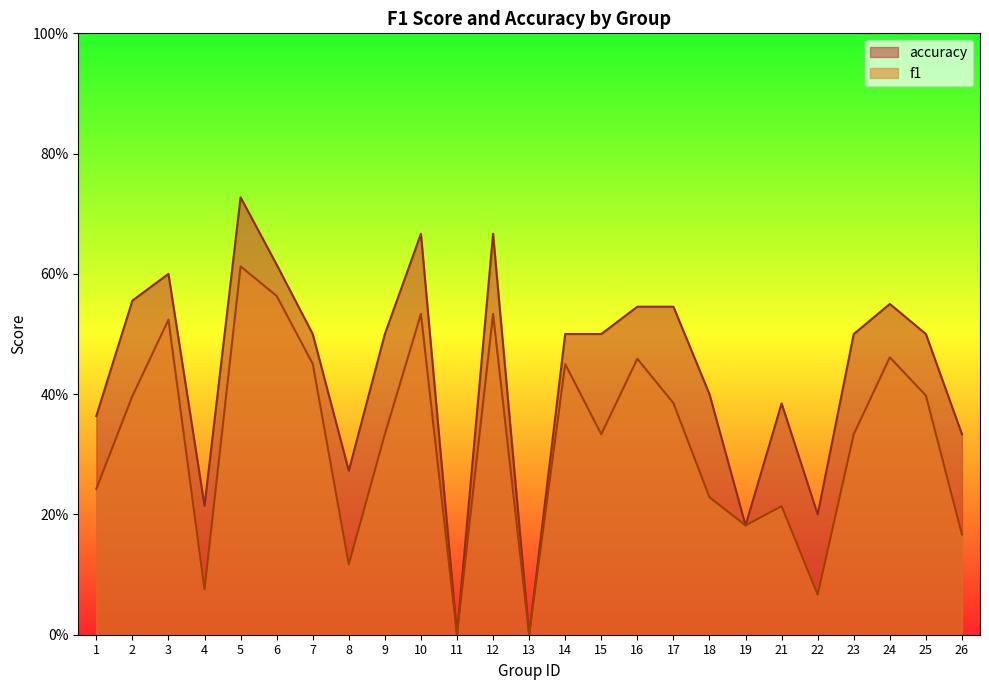

Rank the series at 18 from lowest to highest value.

f1, accuracy